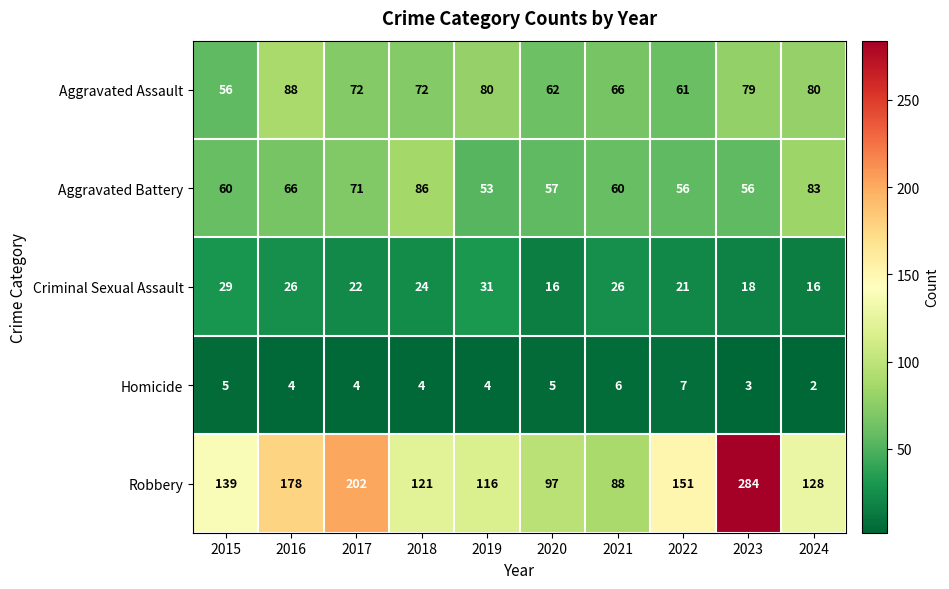

Which category has the lowest value in the Robbery series?

2021